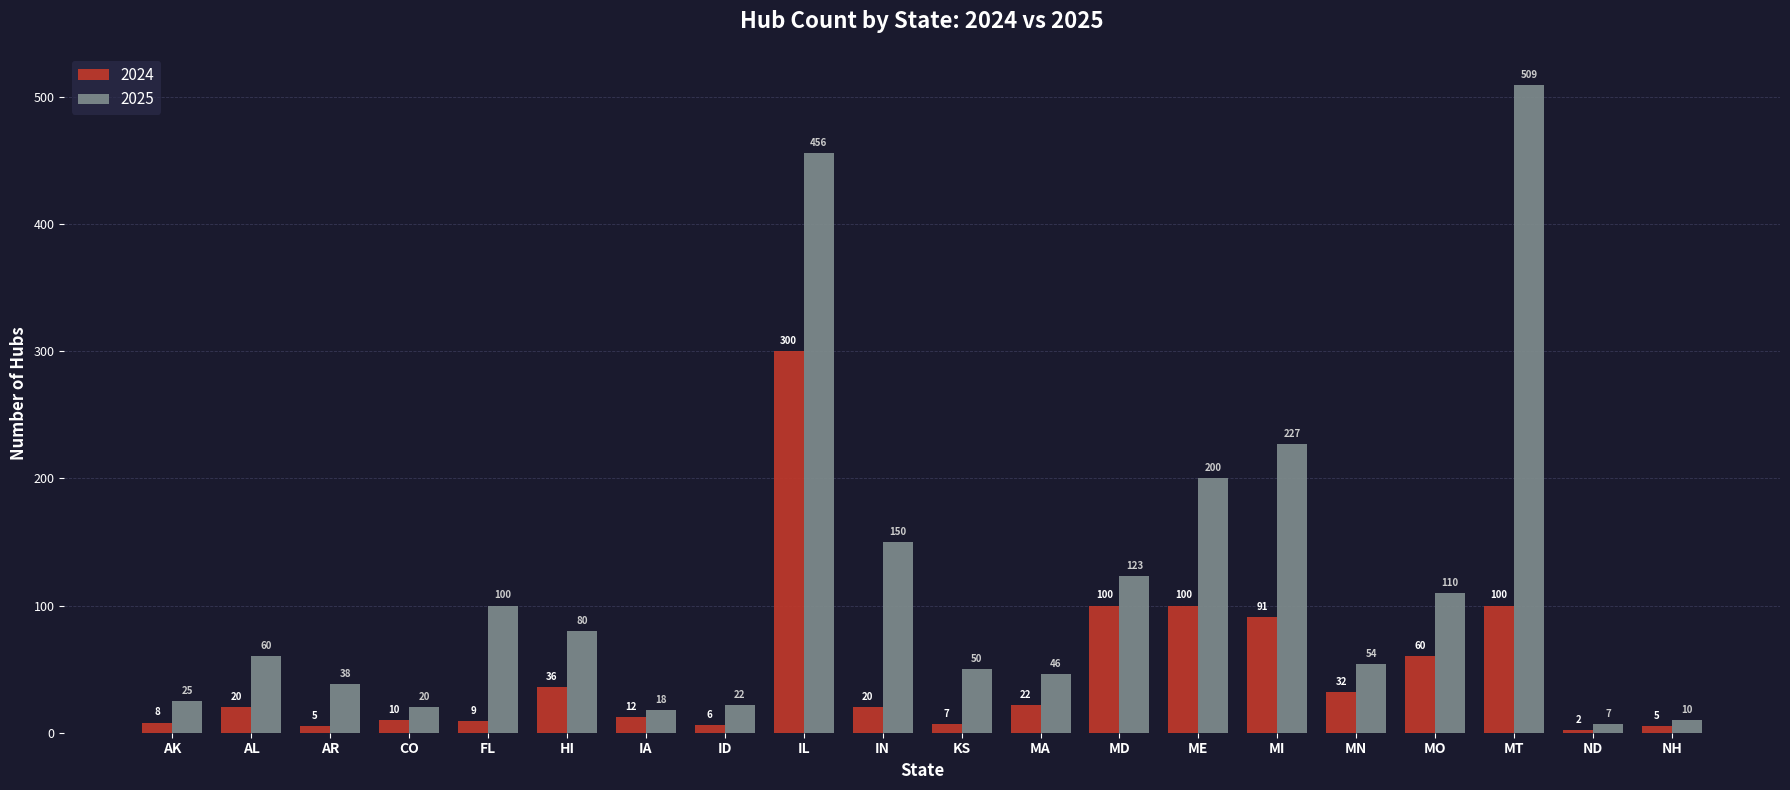

At how many categories does at least one series exceed 196?

4